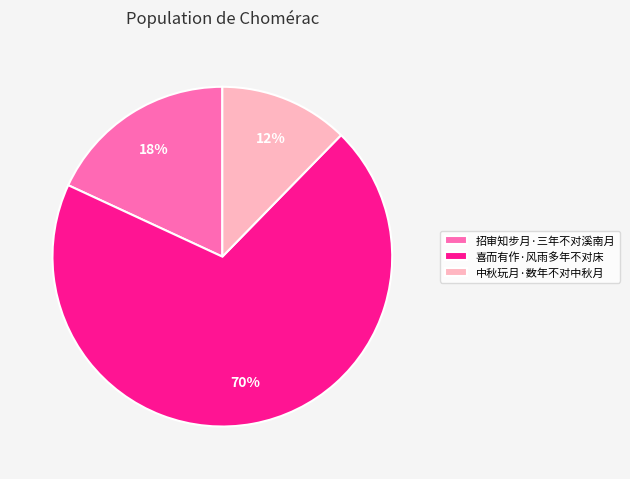

True or false: 喜而有作·风雨多年不对床 accounts for 84% of the total.

False